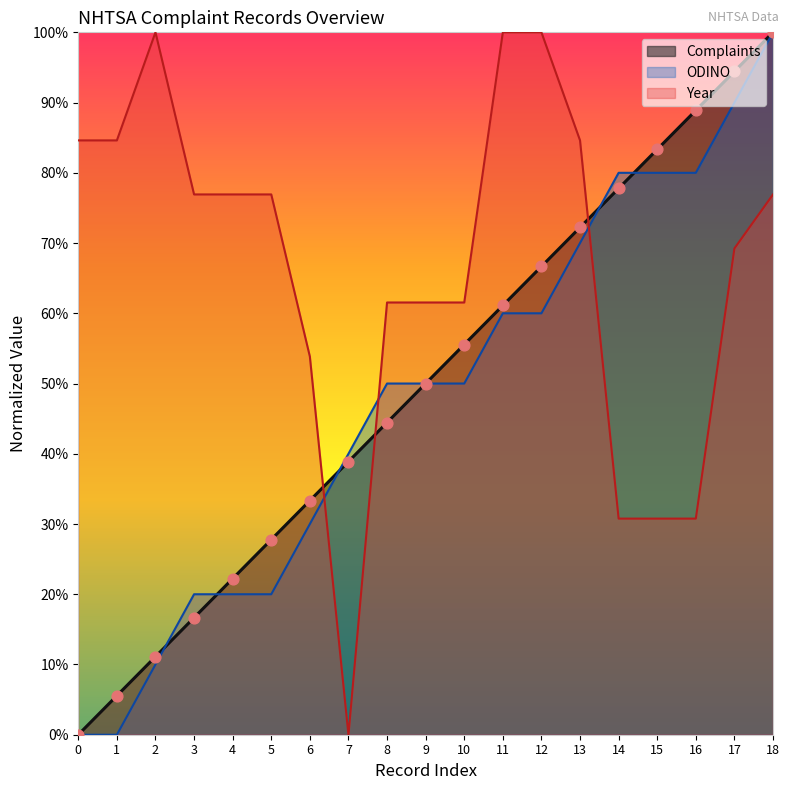

Which series reaches the minimum Y coordinate?

Complaints